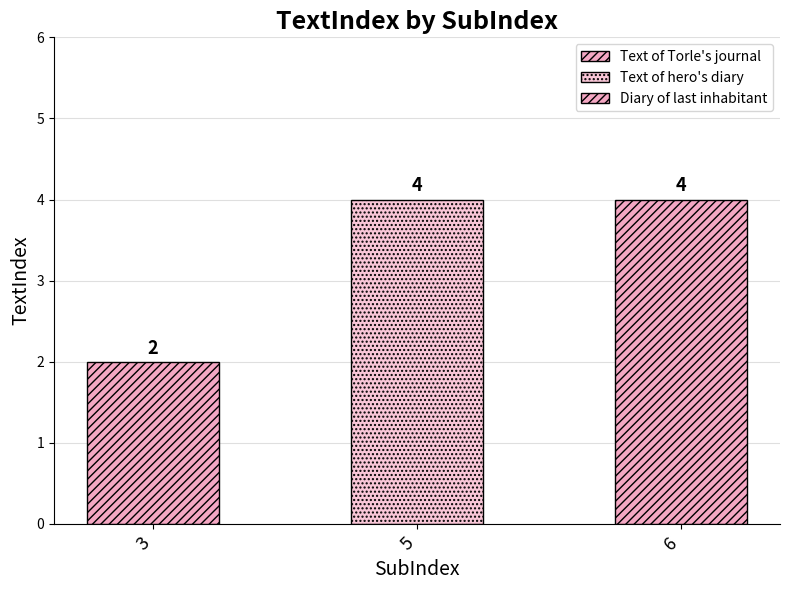

How many values are below 4?

1